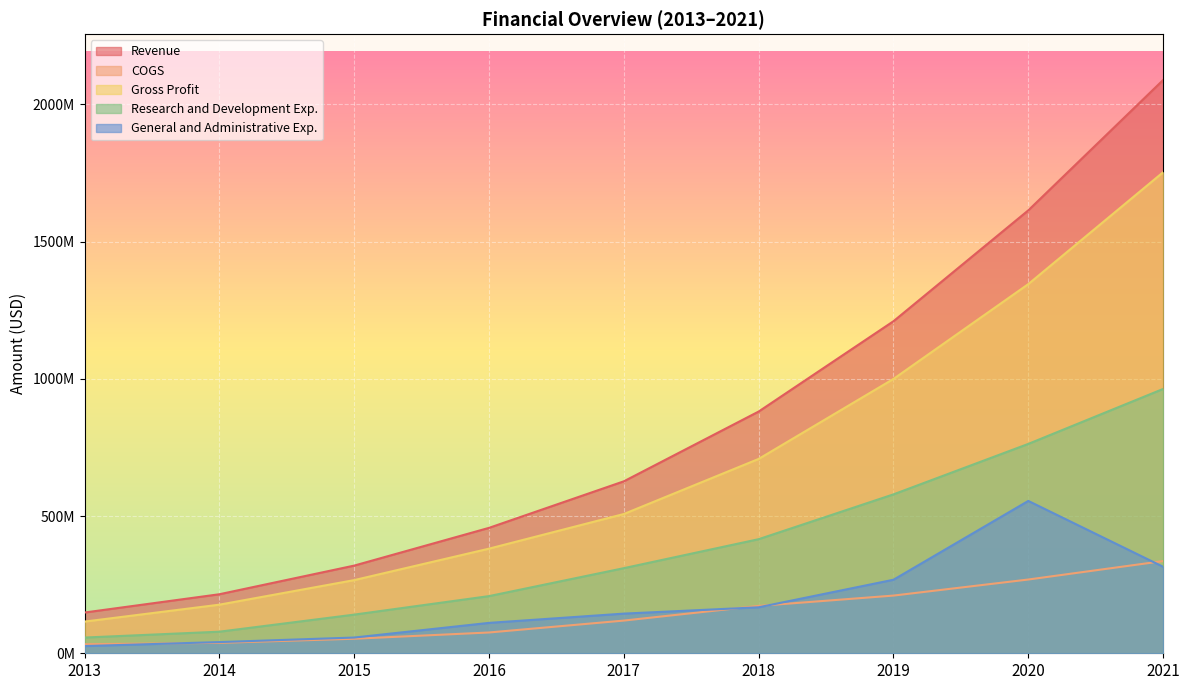

What is the difference between the maximum and minimum values in the Gross Profit series?

1637630000